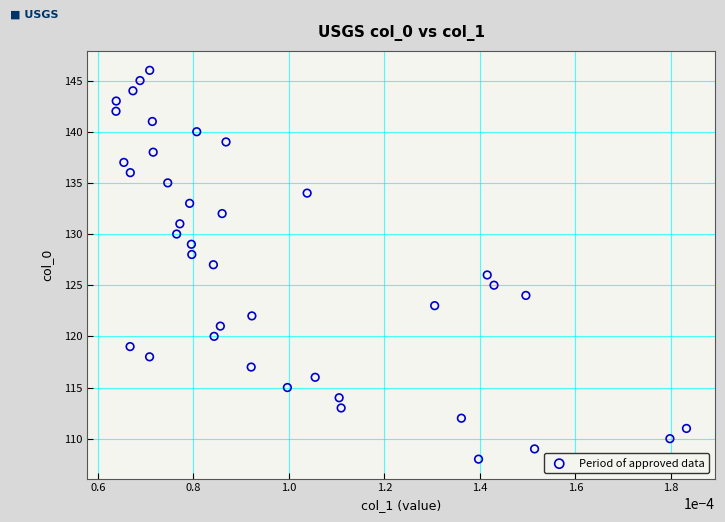

What is the range of Y values (max minus min)?

38